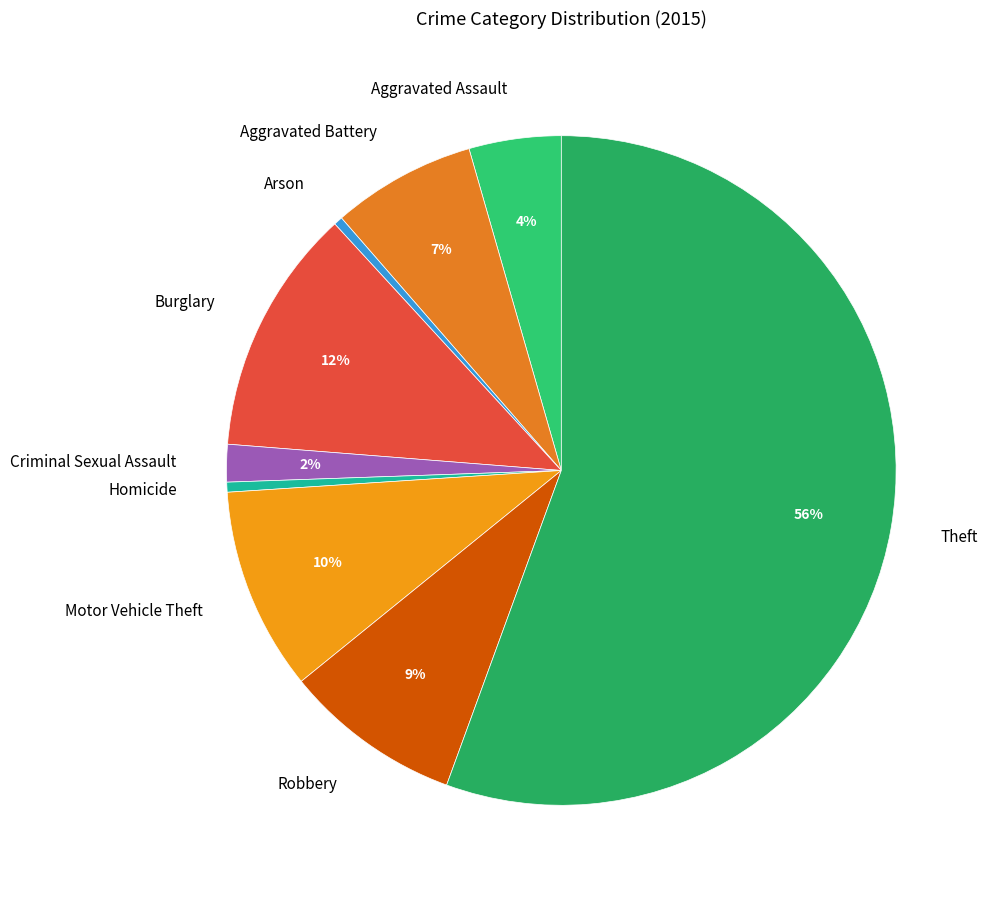

Which has a higher value, Criminal Sexual Assault or Robbery?

Robbery